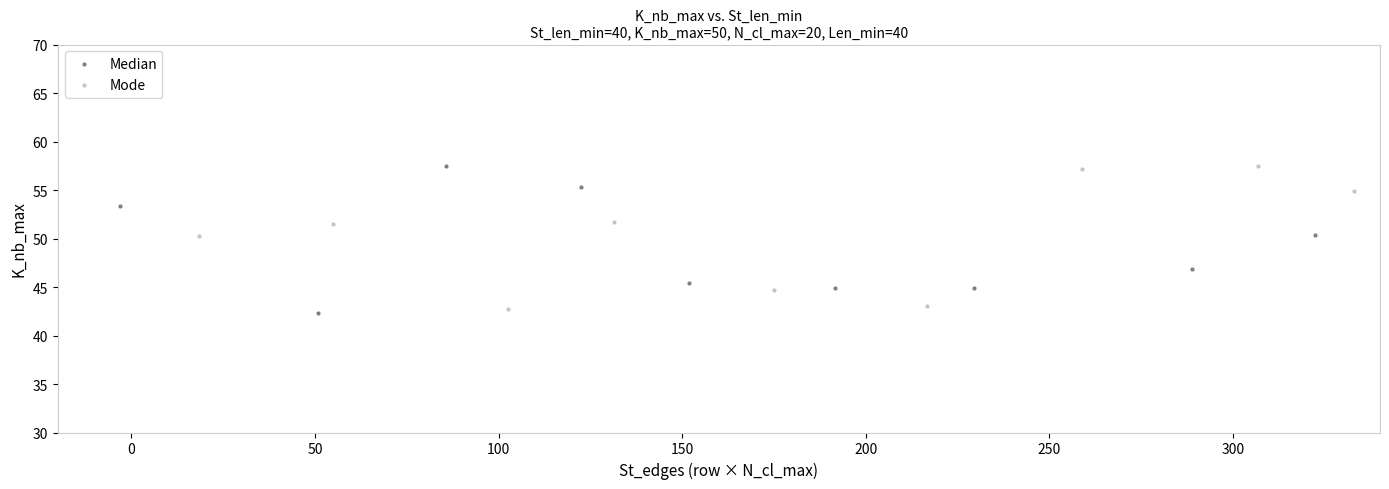

What are all the series names shown in the legend?

Median, Mode